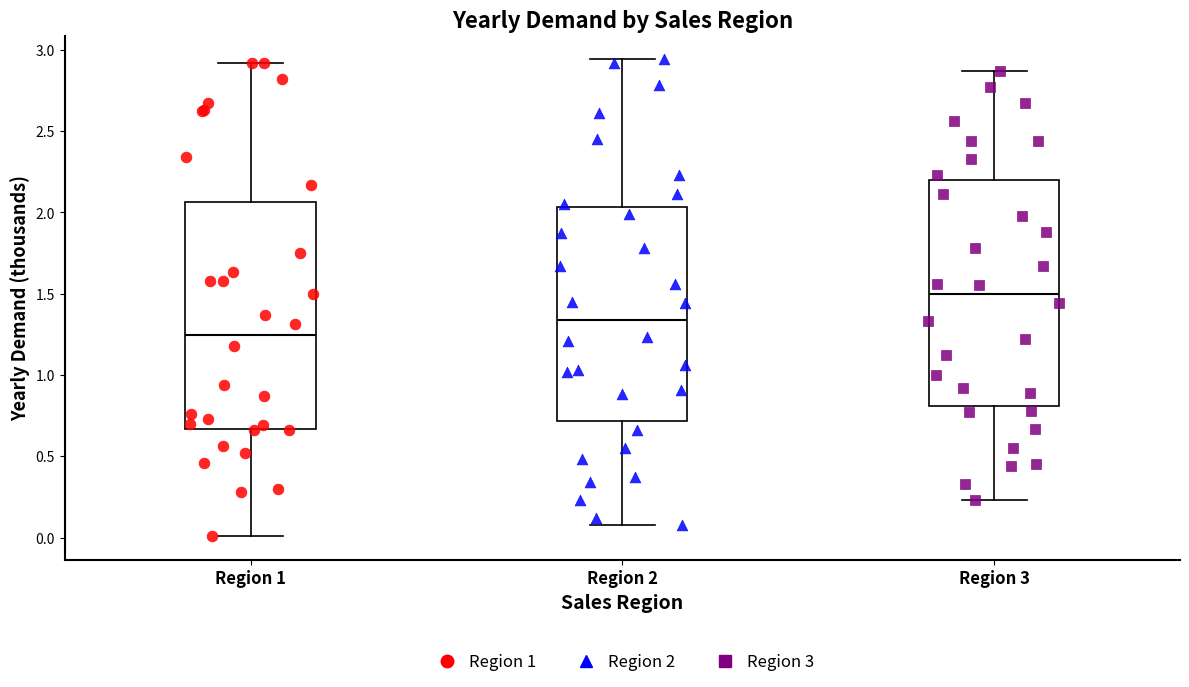

Reading left to right, transcribe this box plot: for each box, give where its median line is, the range the box spans, and where its two whiskers end, as read against the y-axis. The values are not printed on the chart, so give them approximately, as read against the axis.

Region 1: median 1.25, box 0.65 to 2.05, whiskers 0.00 to 2.90
Region 2: median 1.35, box 0.70 to 2.05, whiskers 0.10 to 2.95
Region 3: median 1.50, box 0.80 to 2.20, whiskers 0.25 to 2.85